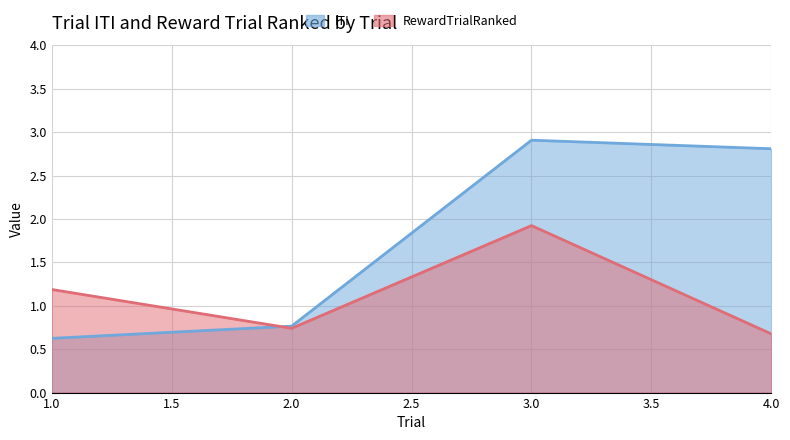

How many data points in ITI are less than 2?

2